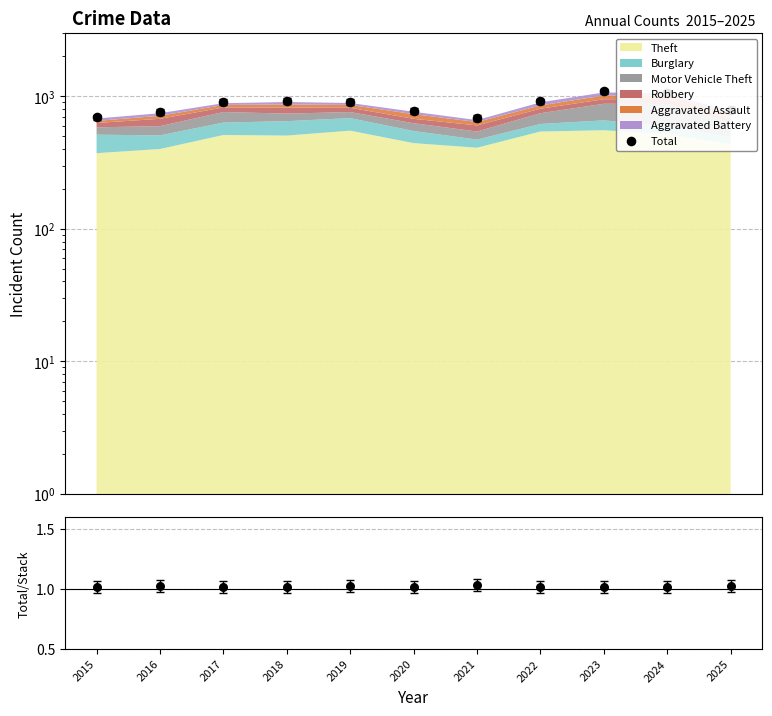

Which has a higher value, 2021 or 2022?

2022